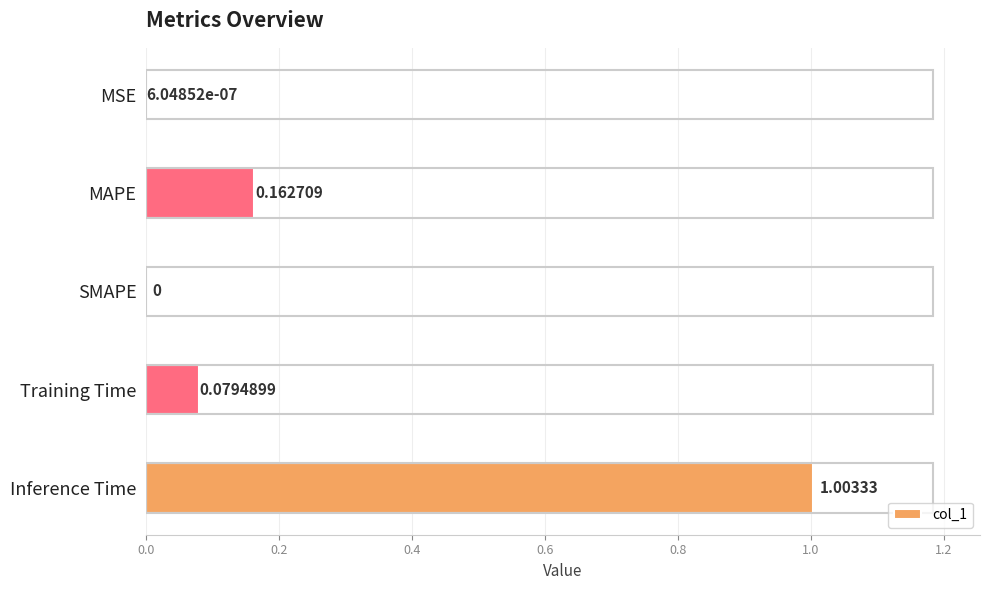

At which category does the chart reach its peak across all series?

Inference Time